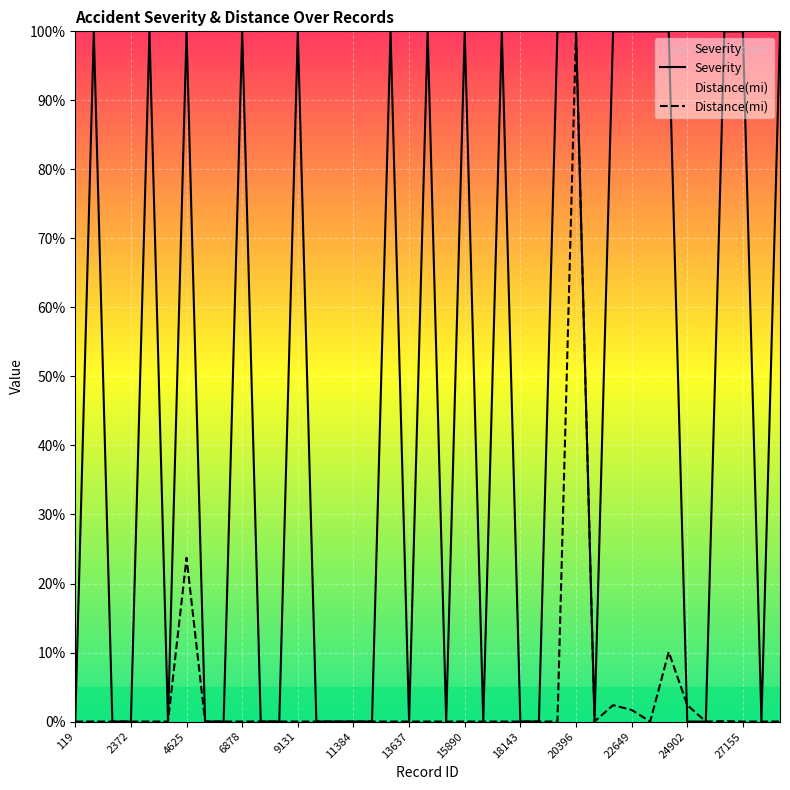

Is it true that Severity equals 0.5 at 17?

False